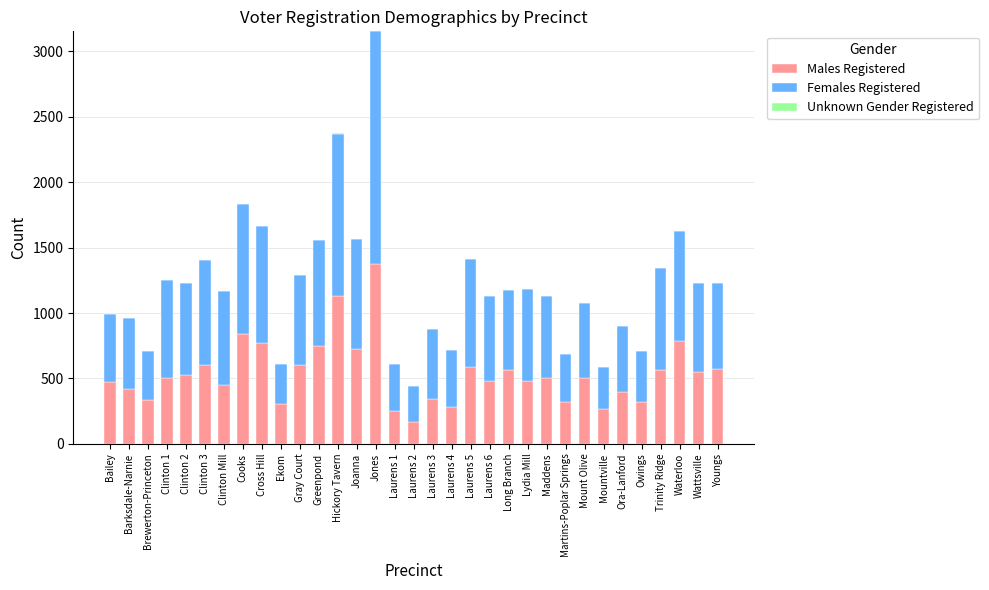

What is the maximum value for Males Registered?

1371